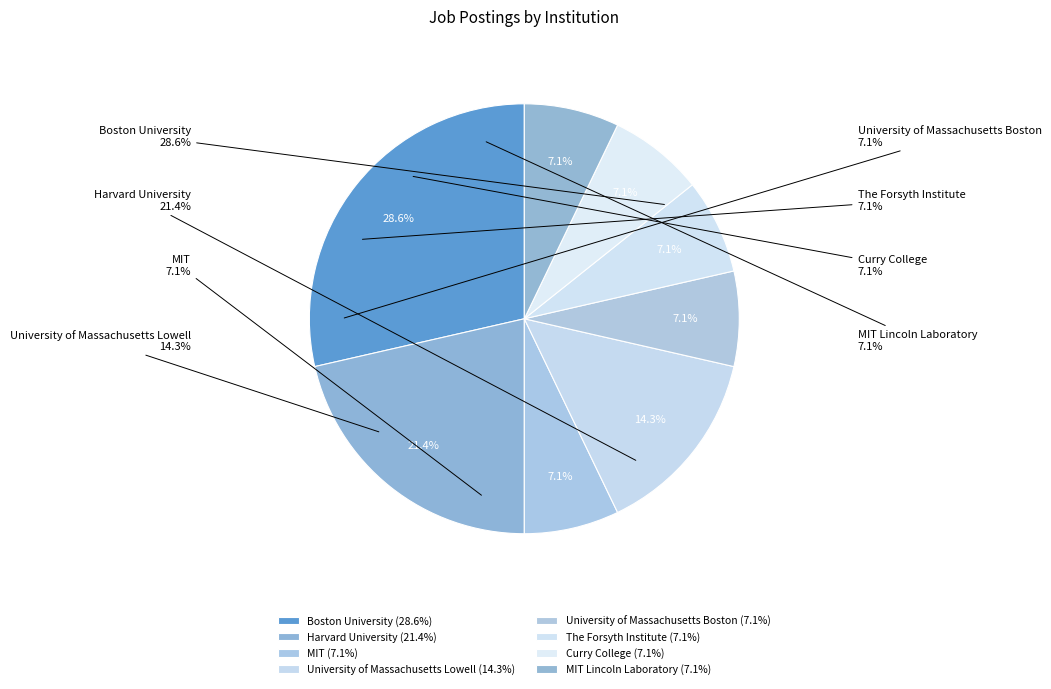

Is there a majority slice in this chart?

No